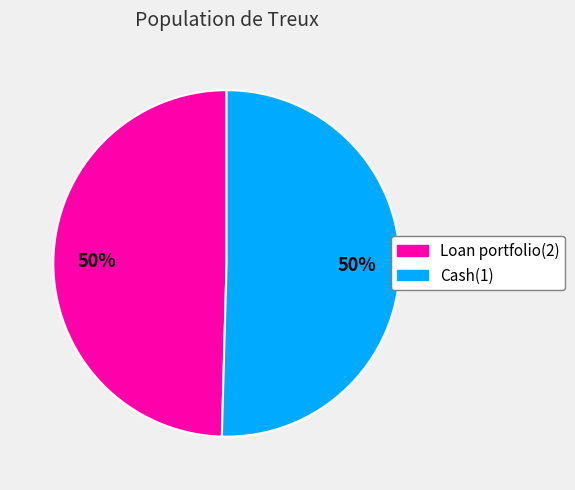

How many segments does this pie chart have?

2